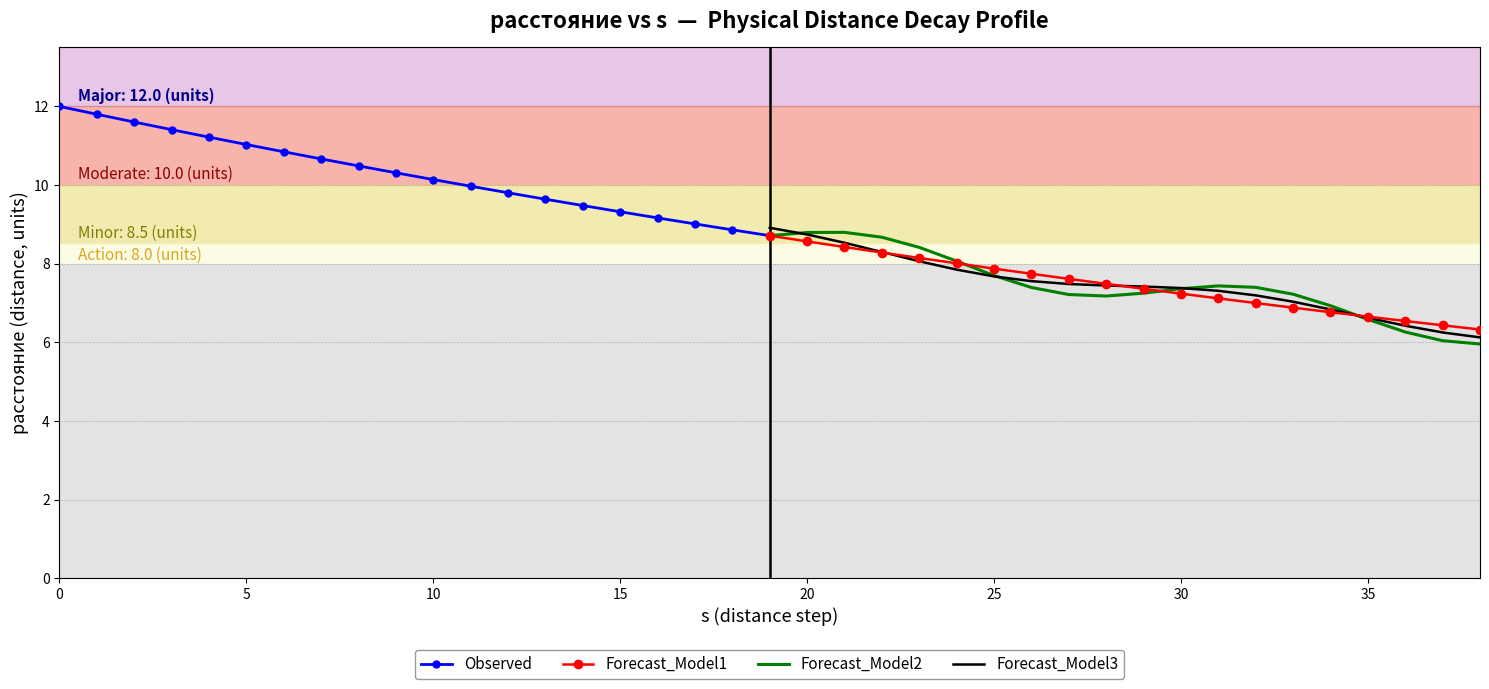

How many times do Forecast_Model3 and Forecast_Model1 cross each other?

3